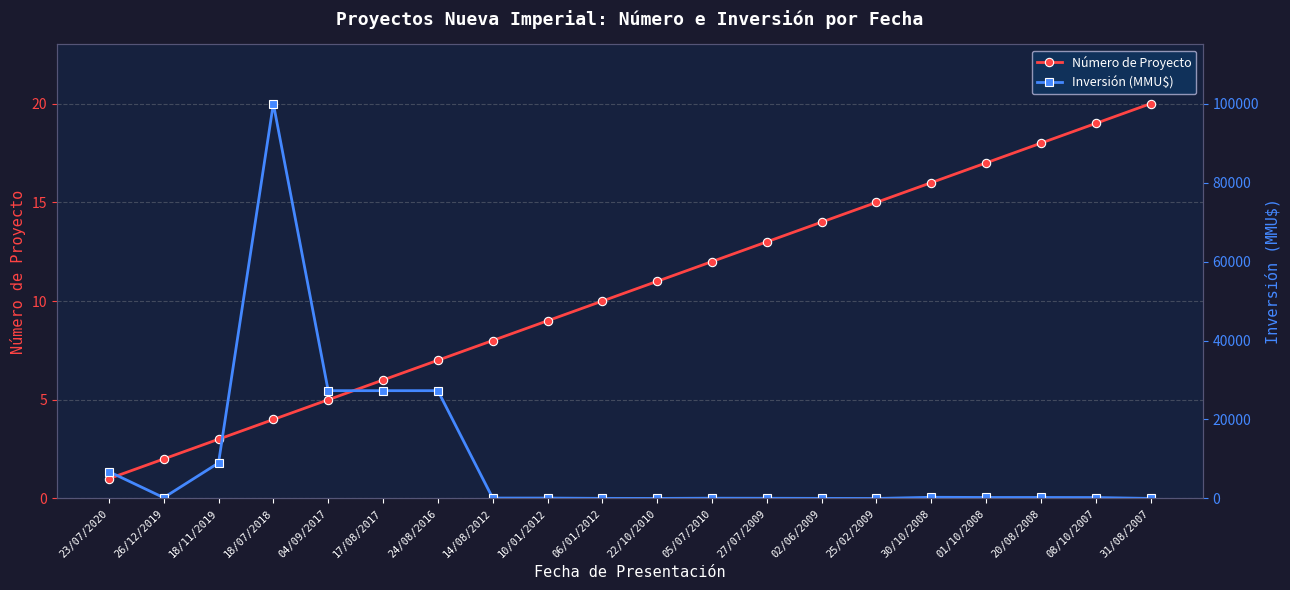

Is it true that Inversión (MMU$) equals 445 at 20/08/2008?

False